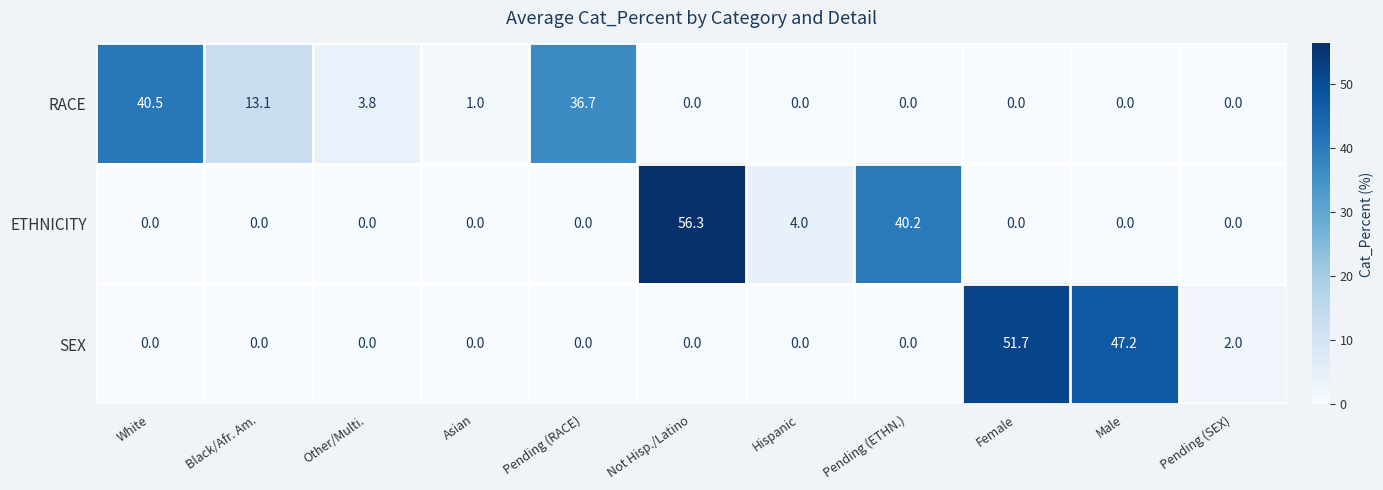

How many data points in SEX are above 0?

3